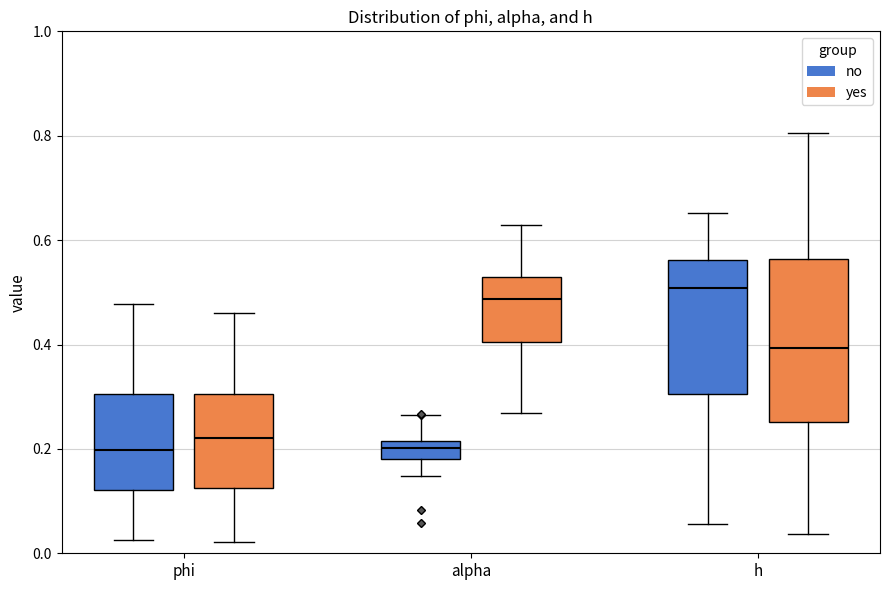

Comparing the boxes themselves (not the whiskers), which one is the tallest?

h (yes)